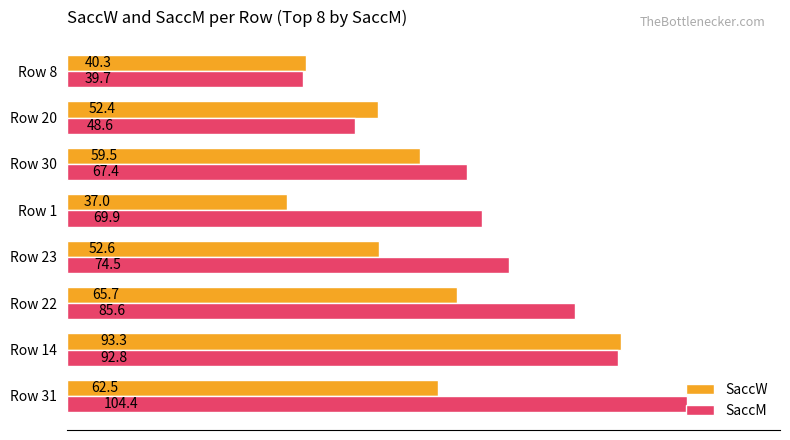

Which series has the widest spread of values?

SaccM